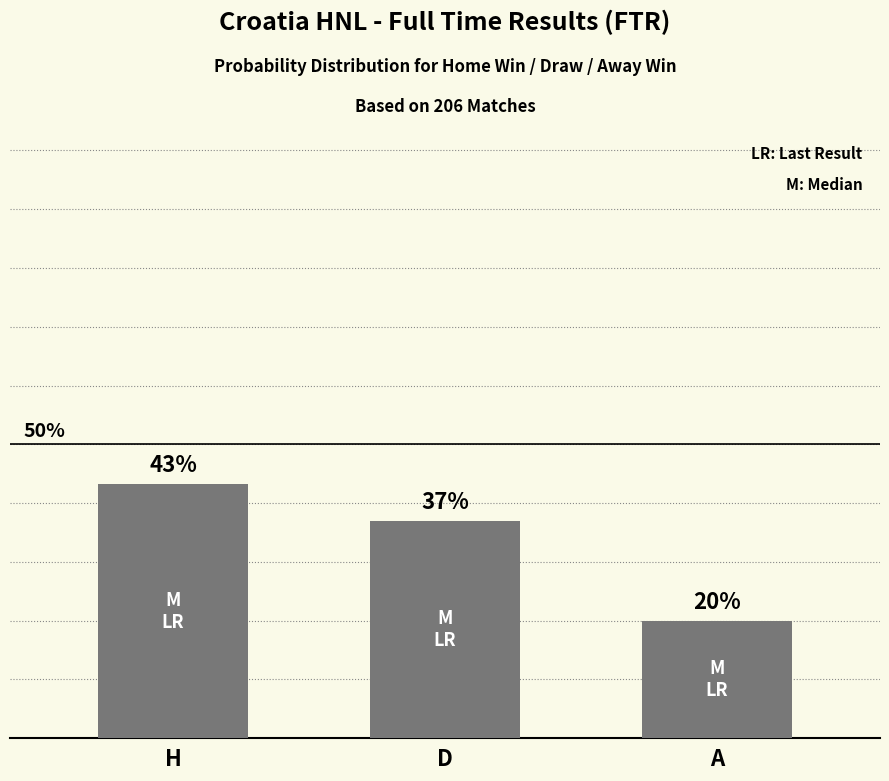

What is the label of the 3rd bar from the left?

A